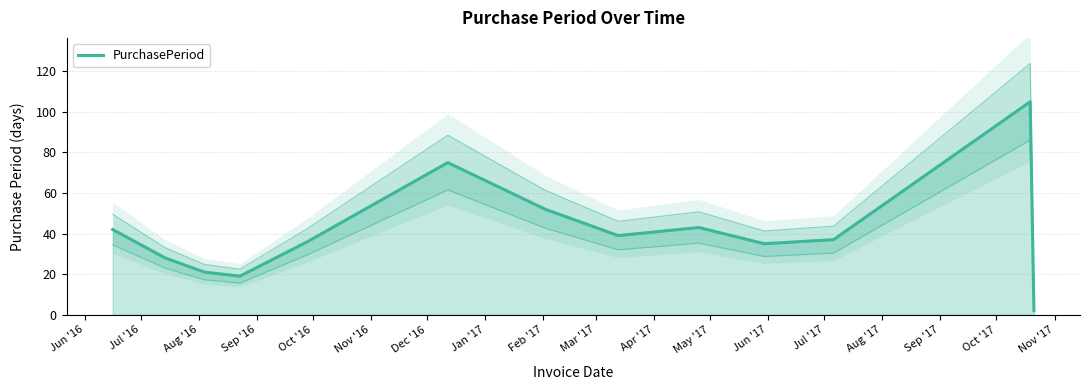

What is the greatest value displayed?

105